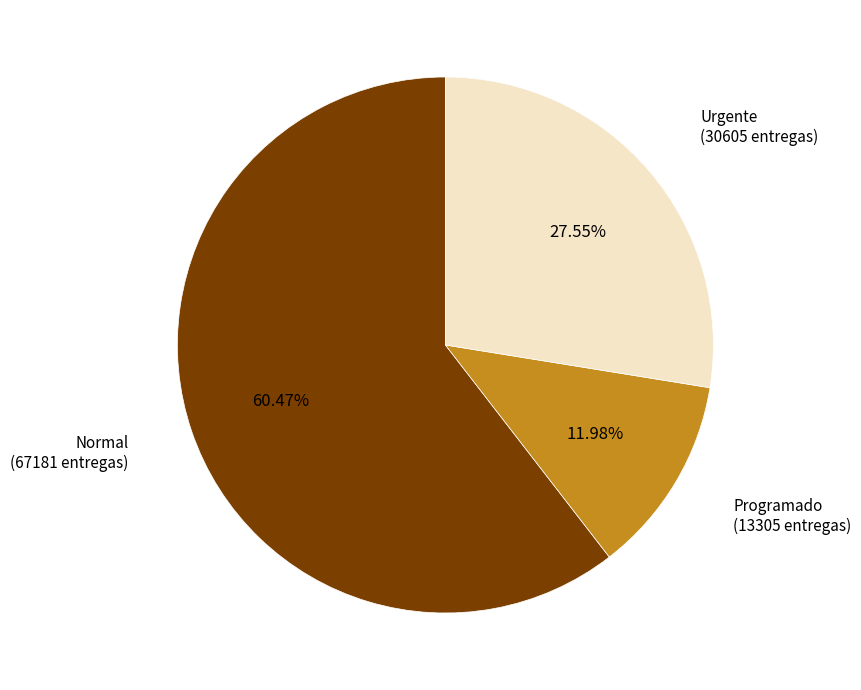

Is there any slice that represents more than half of the pie?

Yes